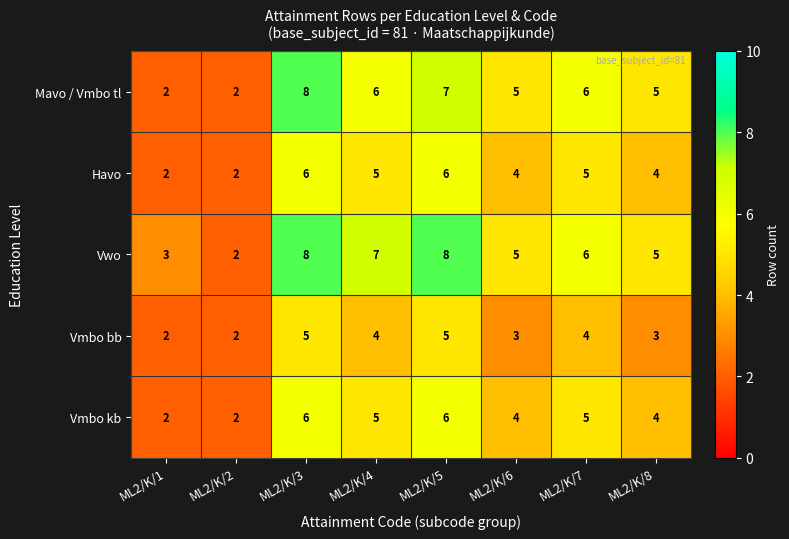

The value of Vmbo kb at ML2/K/4 is 1. True or false?

False